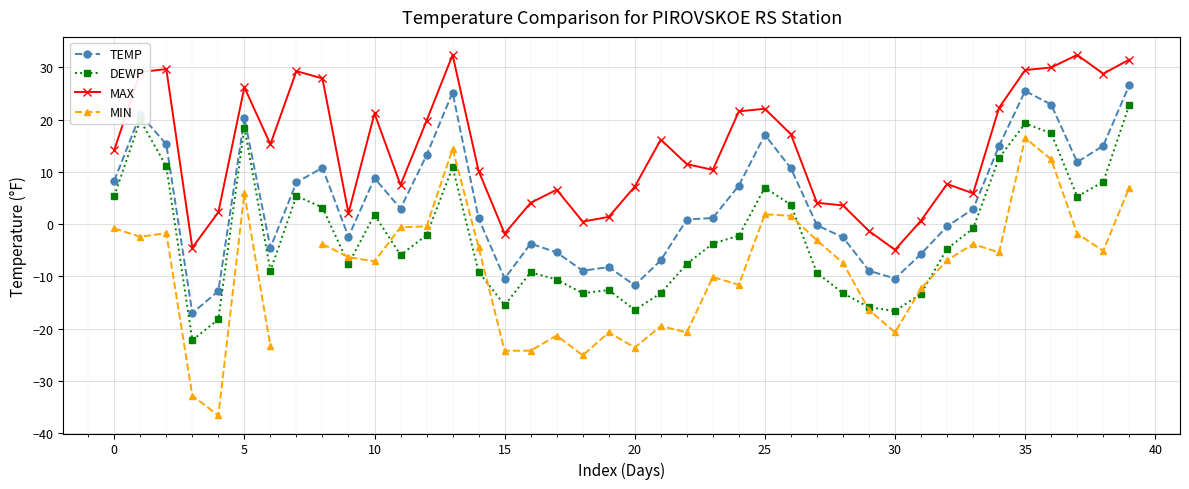

Count the number of categories in the chart.

40